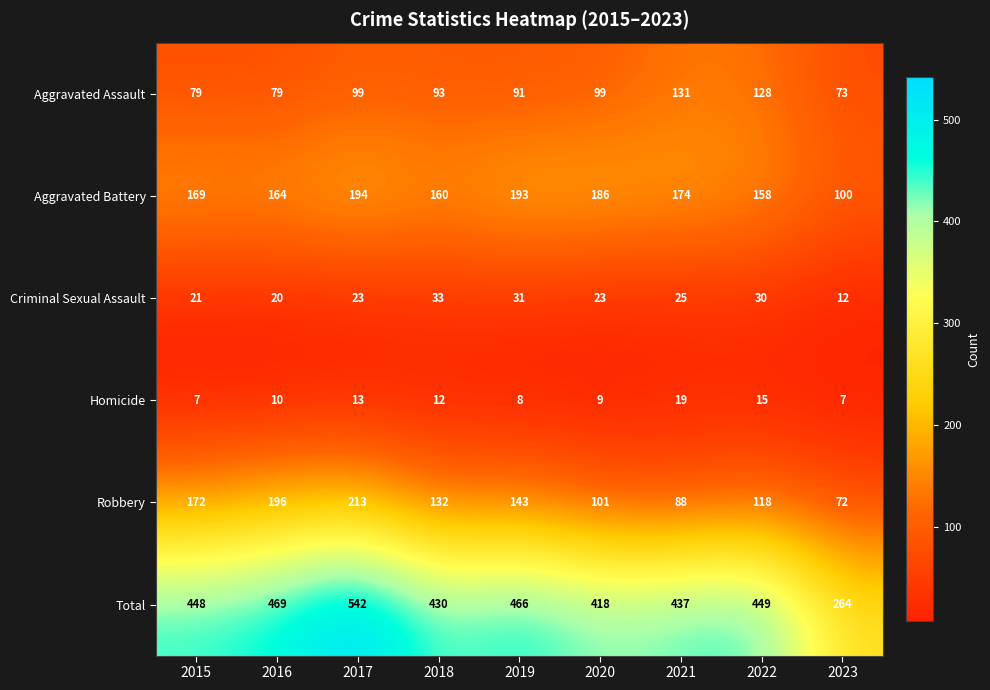

How many data points does each series have?

9